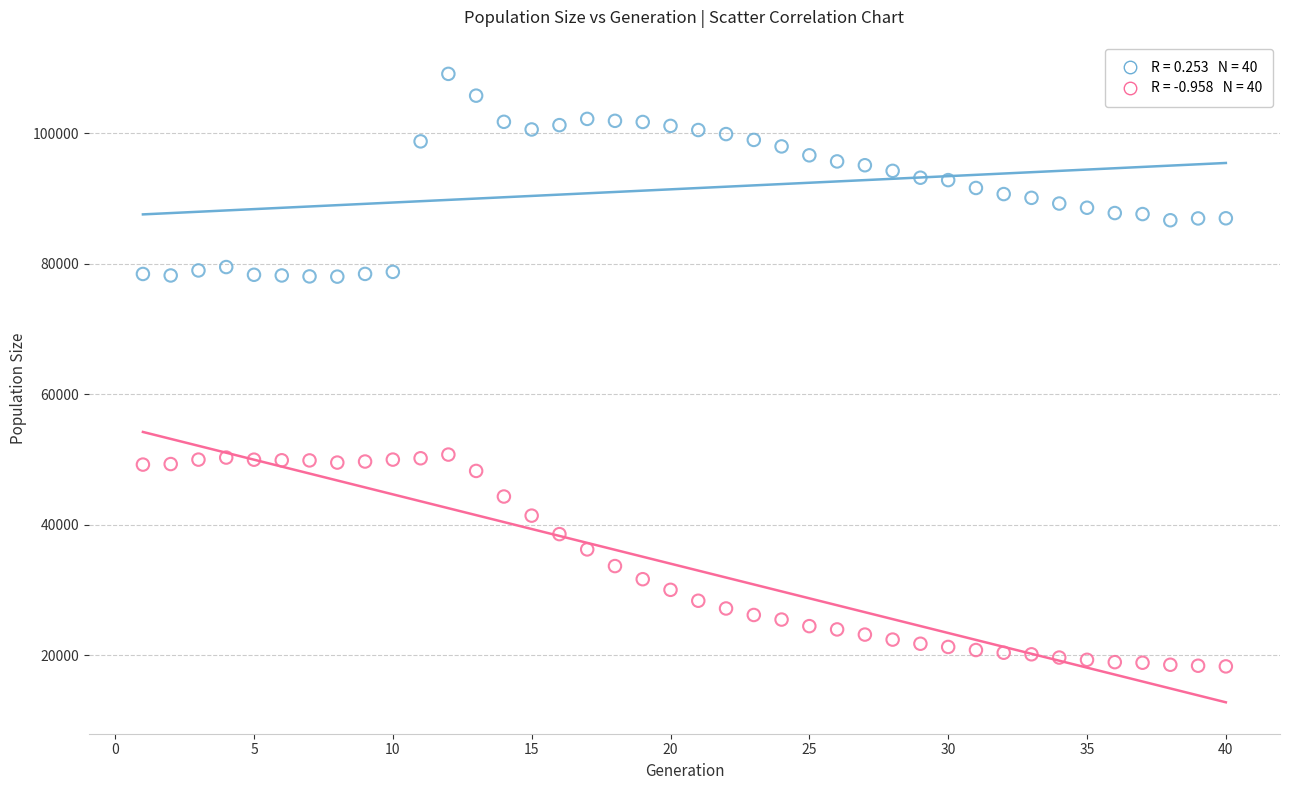

Across all data points, what is the range of X values (max minus min)?

39